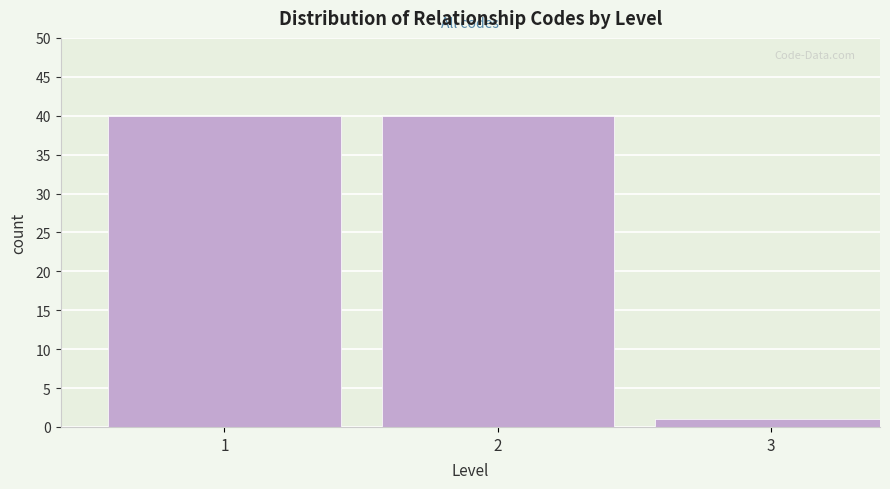

Reading left to right, list all the values displayed in this chart.

1=40	2=40	3=1